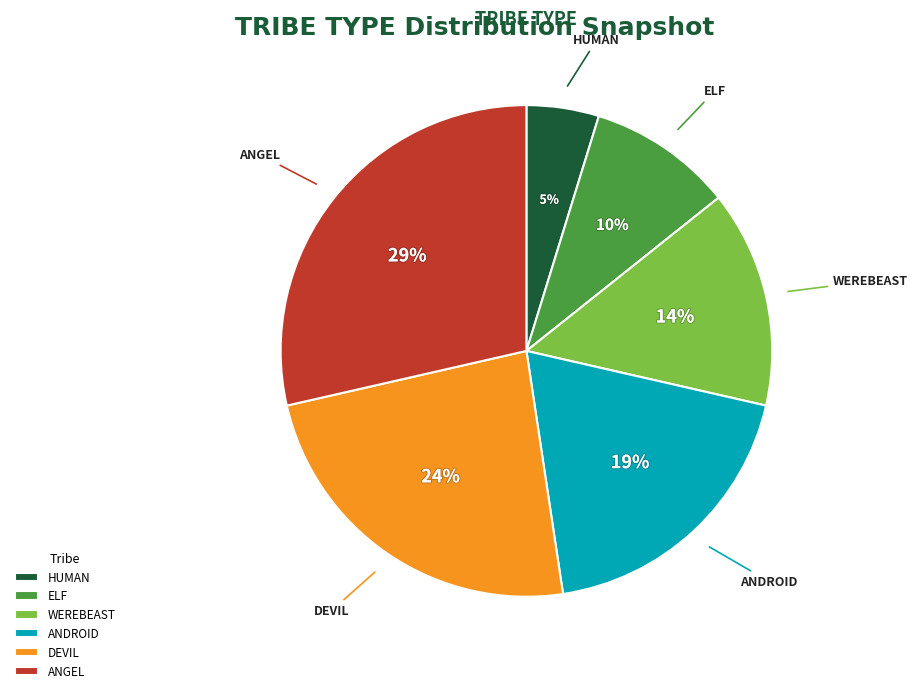

To the nearest percent, what percentage of the pie is HUMAN?

5%